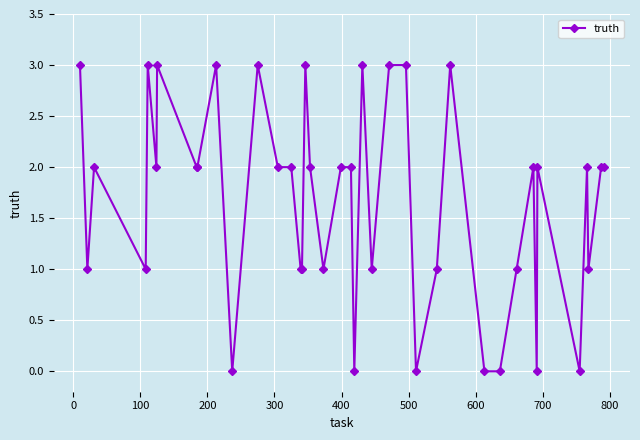

What is the difference between the maximum and minimum values?

3